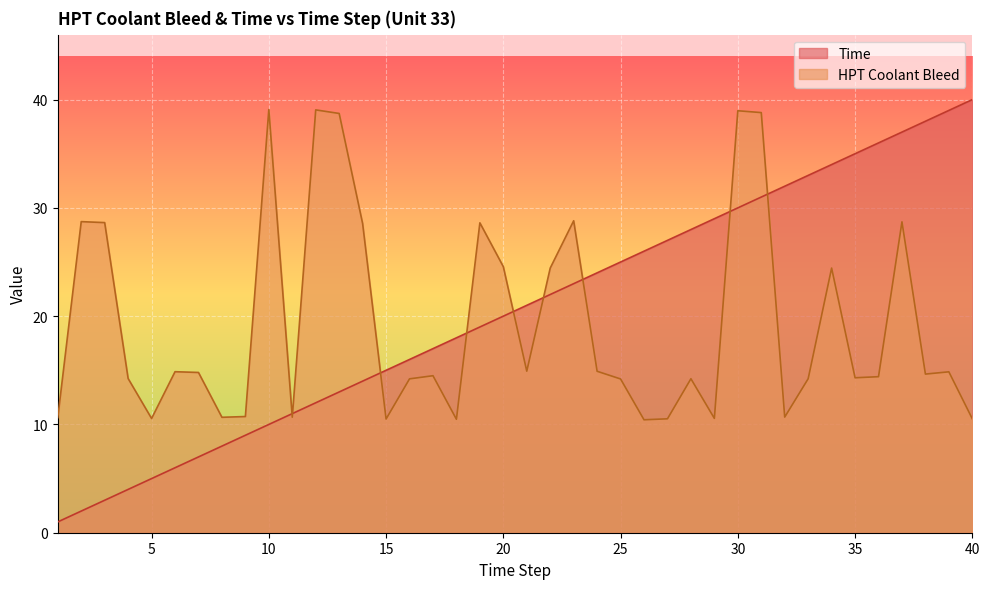

What are all the series names shown in the legend?

Time, HPT Coolant Bleed